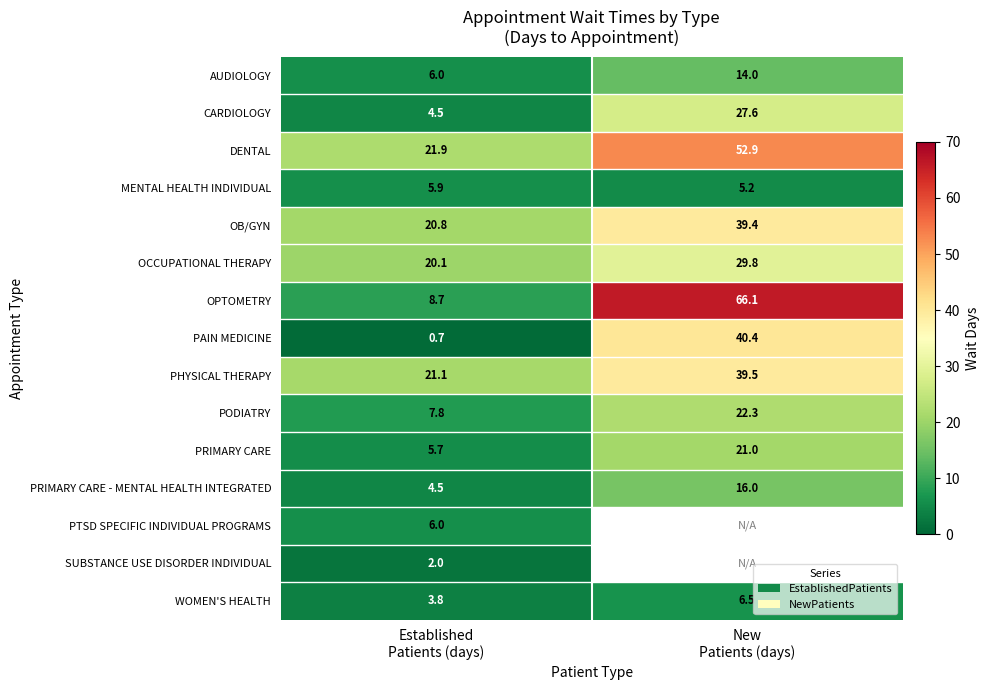

How many data points in DENTAL are above 52?

1